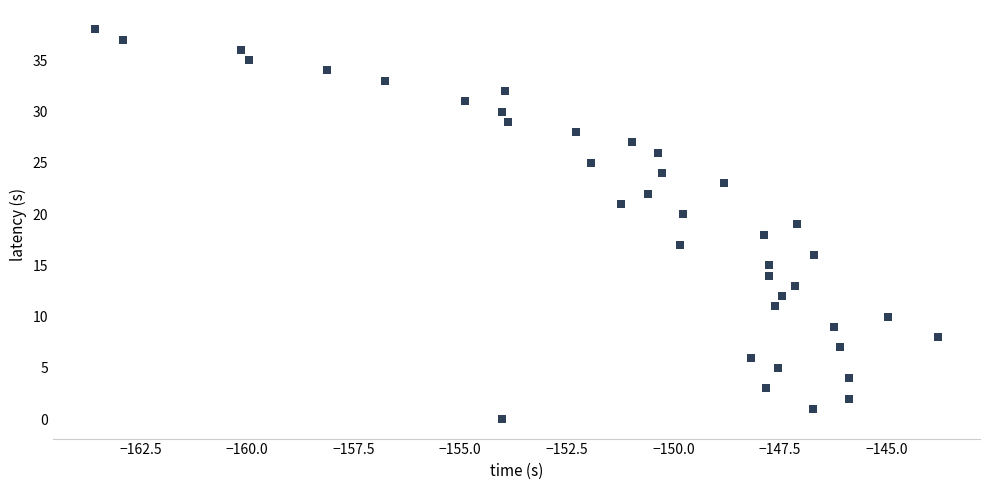

What is the range of Y values (max minus min)?

38